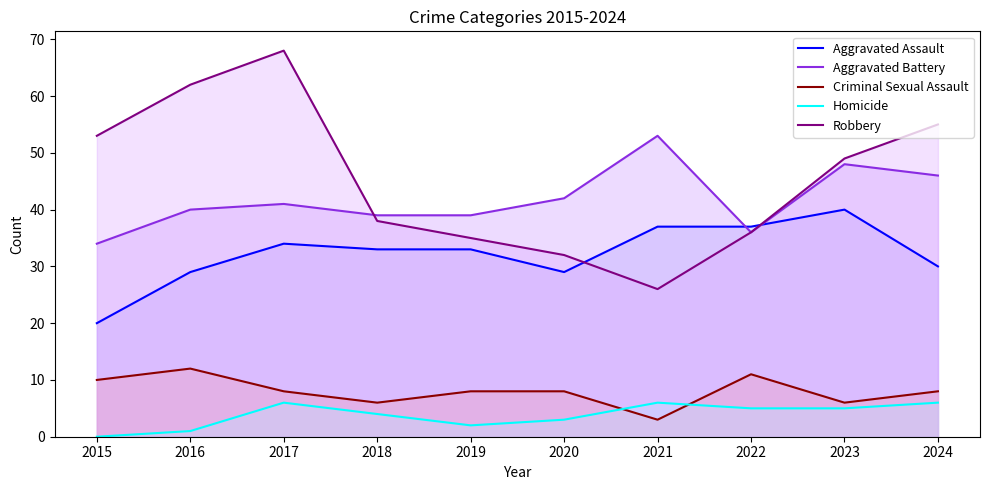

Which series has the largest total across all categories?

Robbery